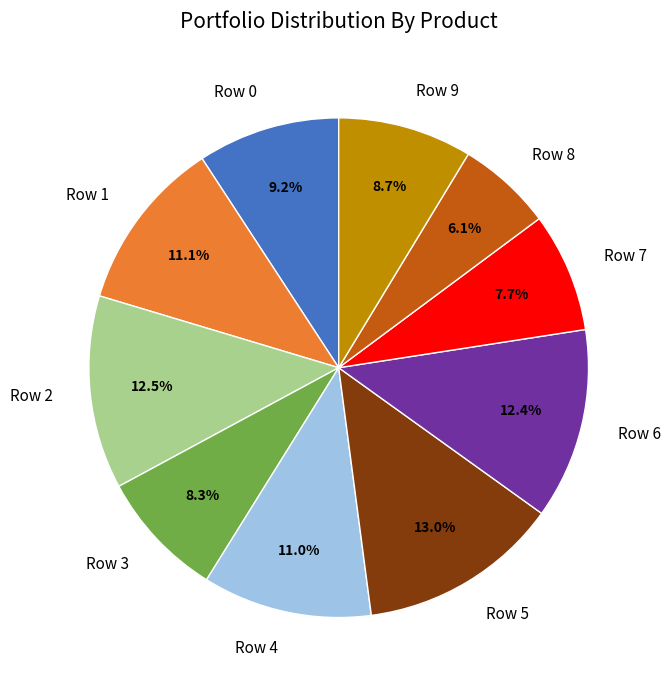

Combined, what portion of the pie is Row 2 and Row 7?

20.2%